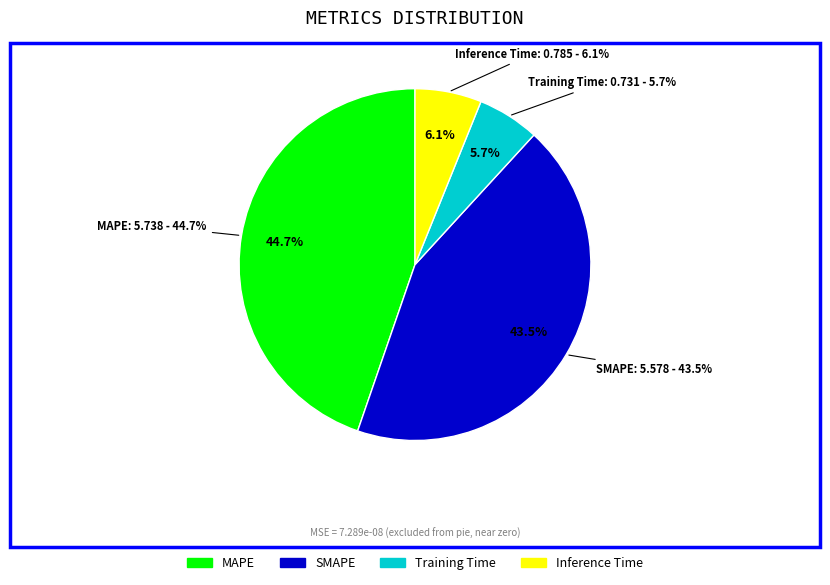

True or false: SMAPE accounts for 34% of the total.

False